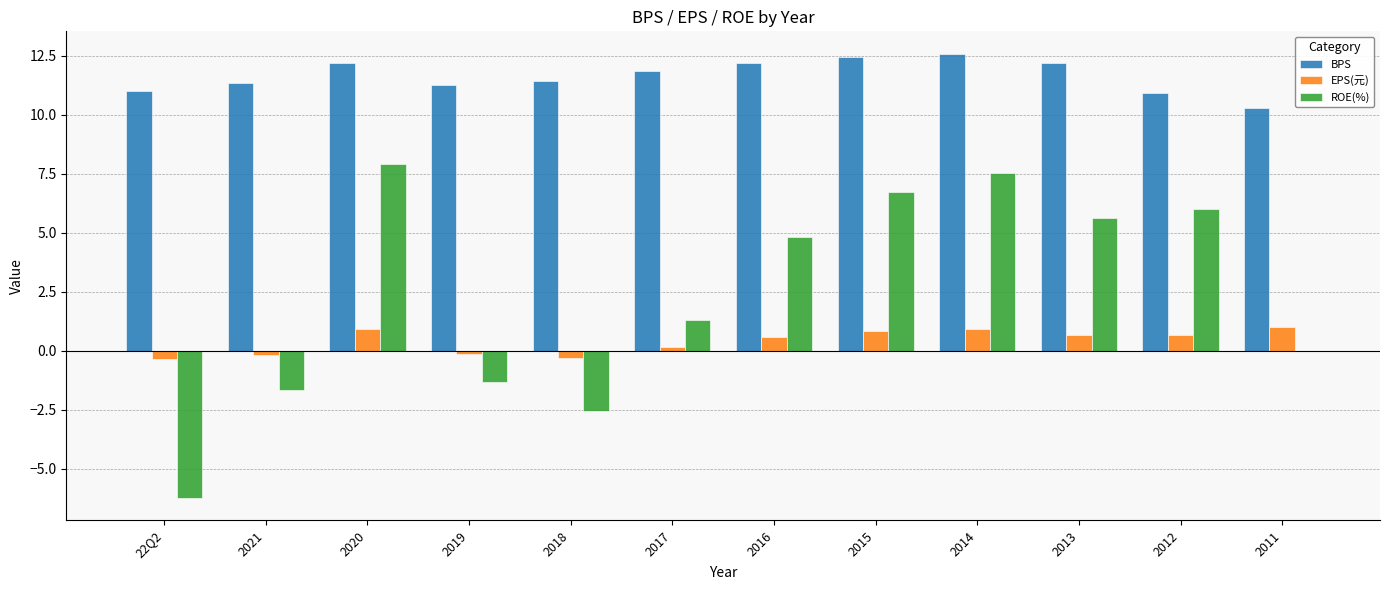

What is the average value of the EPS(元) series?

0.4